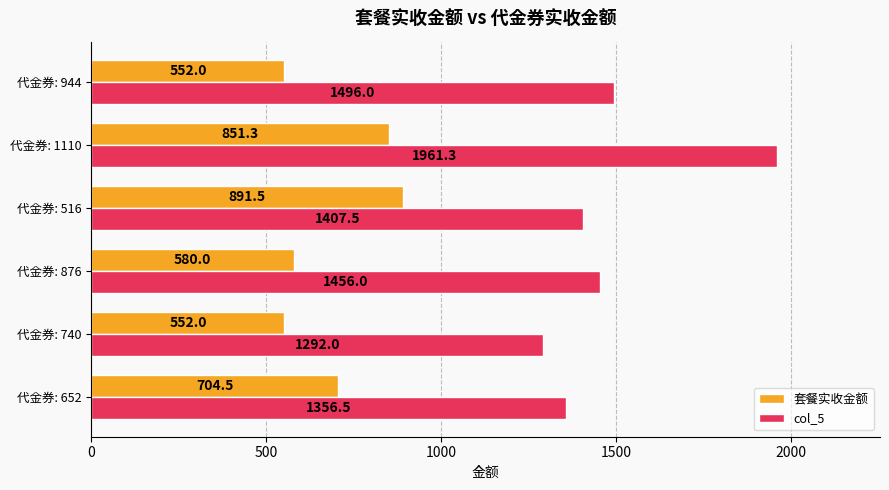

At 代金券: 516, list the series in order from smallest to largest.

套餐实收金额, col_5